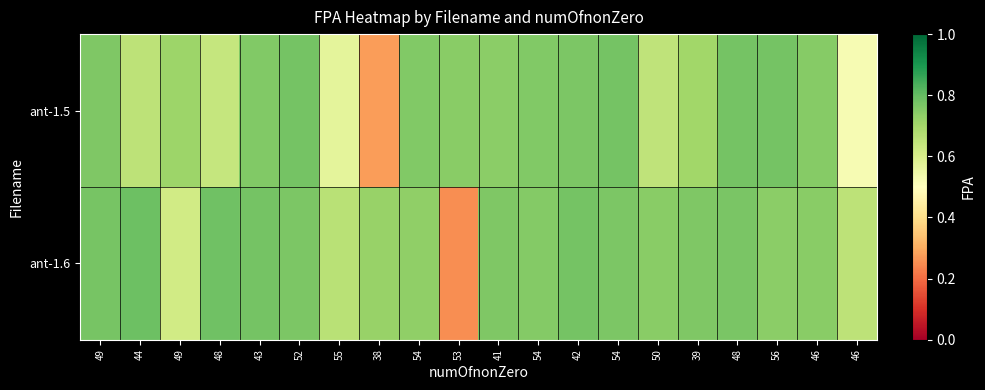

Rank the series at 56 from highest to lowest value.

ant-1.5, ant-1.6